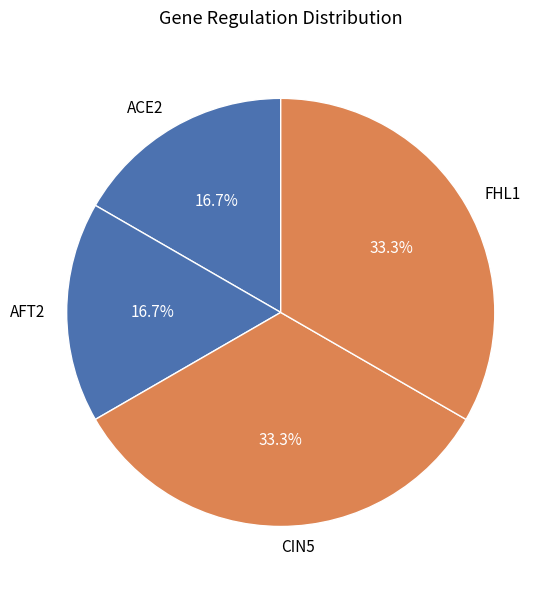

Is it true that FHL1 is 10% of the pie?

False